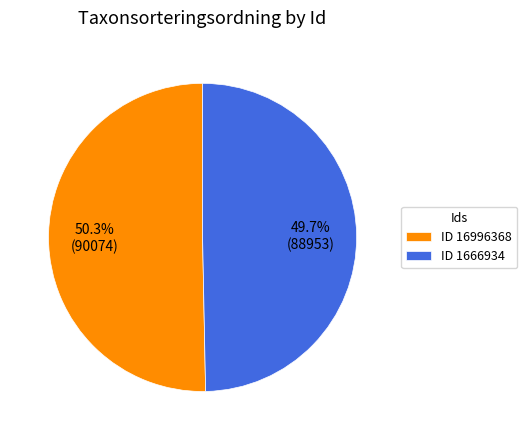

Approximately how many times larger is the value at ID 1666934 compared to ID 16996368?

1.0